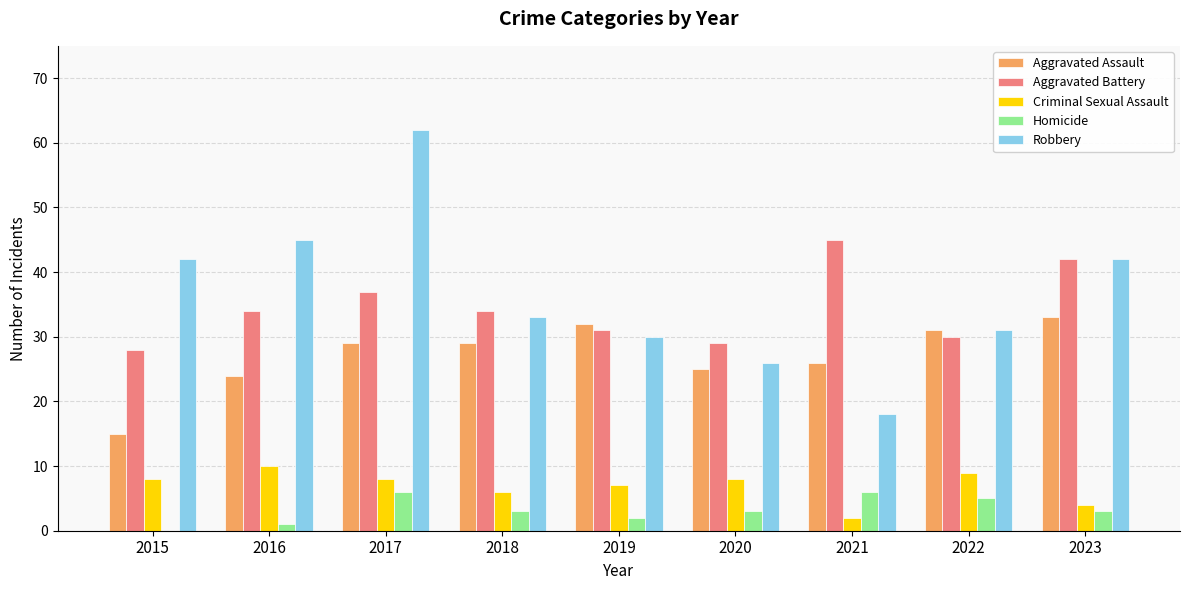

What is the sum of all Robbery values?

329